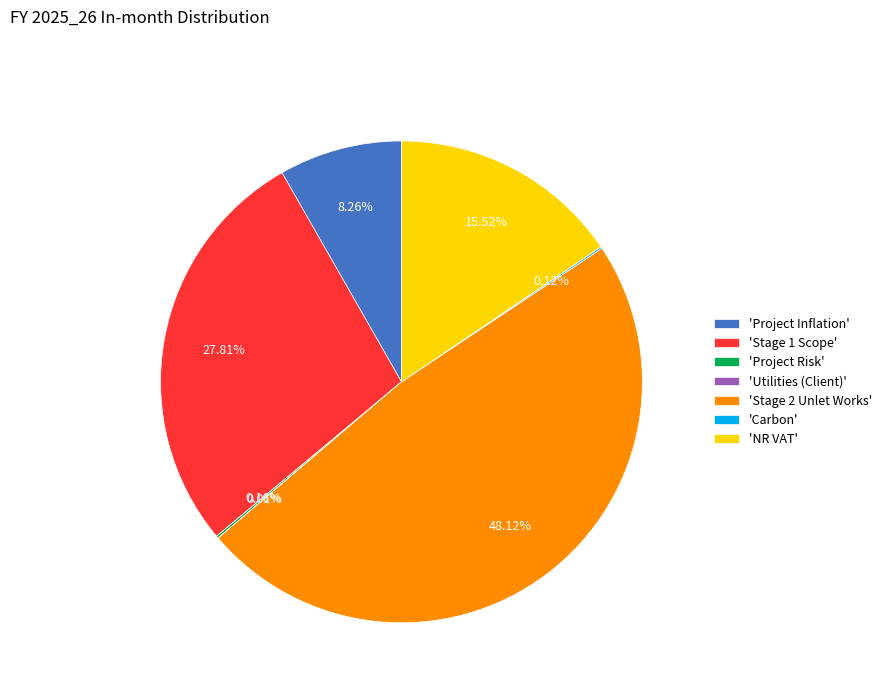

Is there a majority slice in this chart?

No